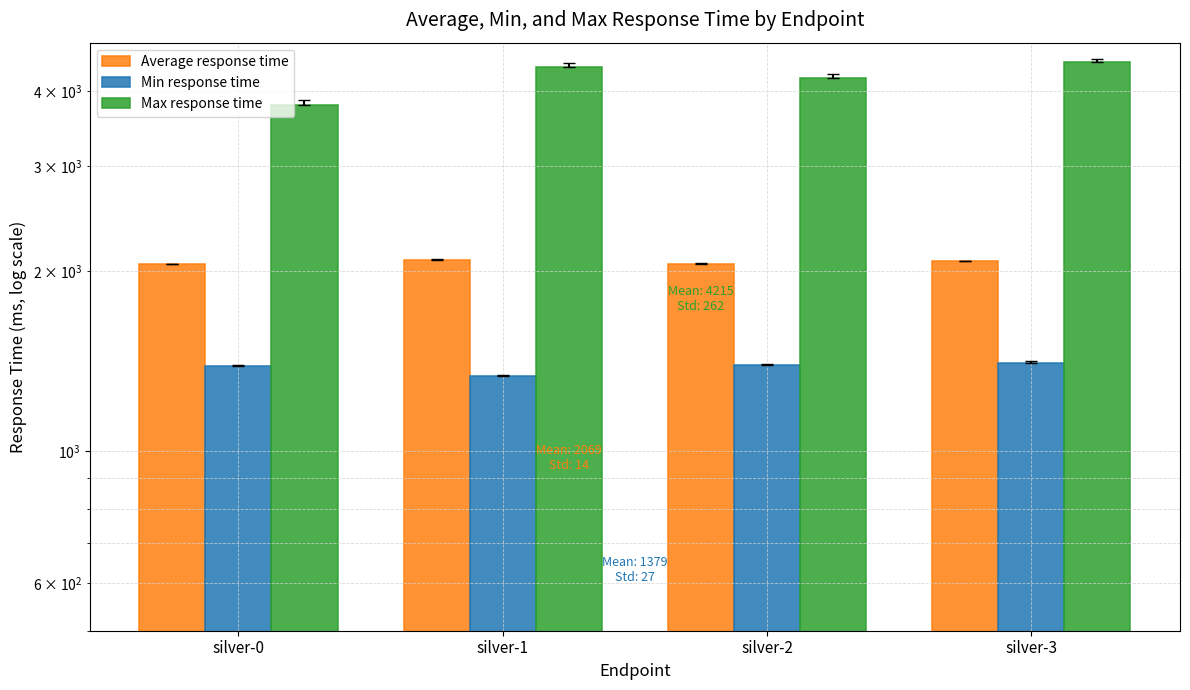

What is the difference between the Max response time values at silver-0 and silver-3?

676